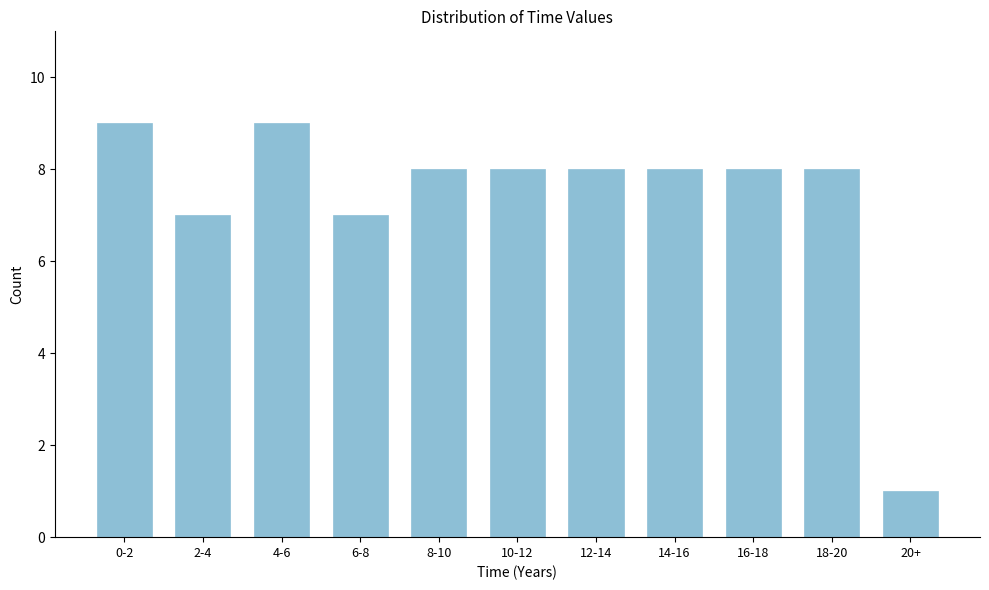

Reading left to right, what are all the values shown in this chart?

9	7	9	7	8	8	8	8	8	8	1